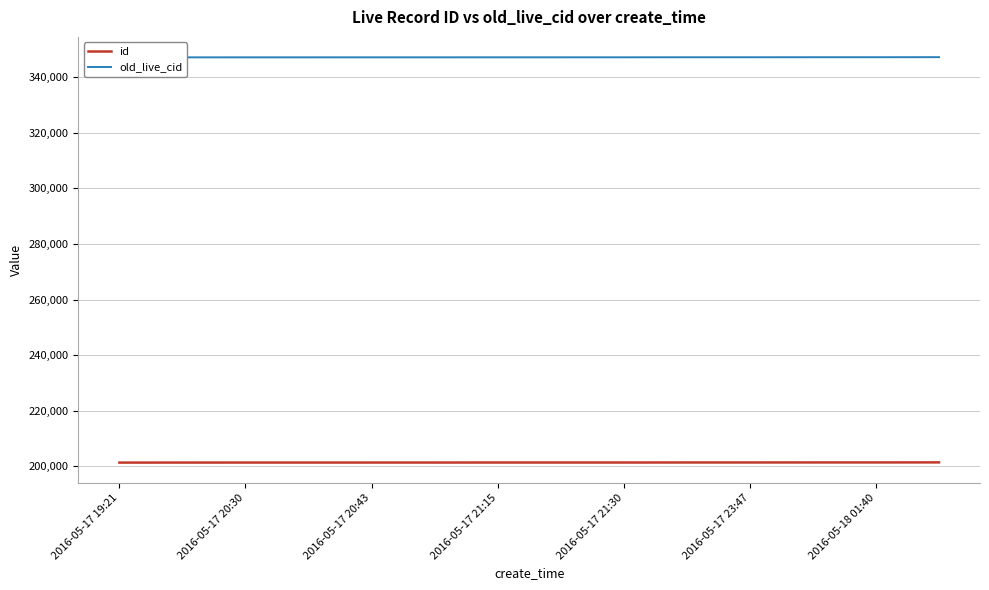

What is the value of the old_live_cid point at the 8th from the left?

347212